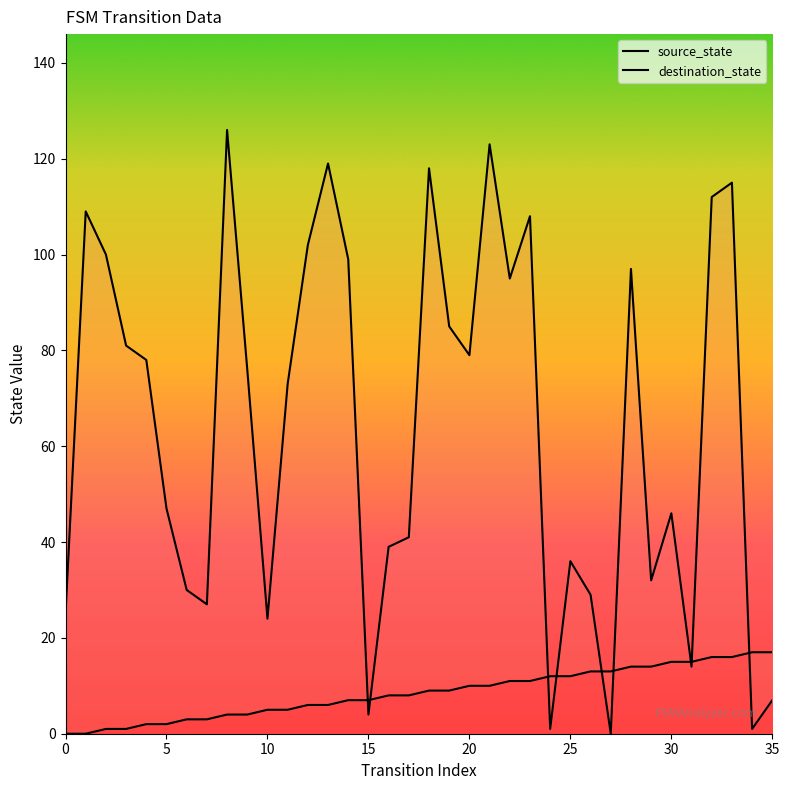

How many data points in destination_state are less than 76?

18